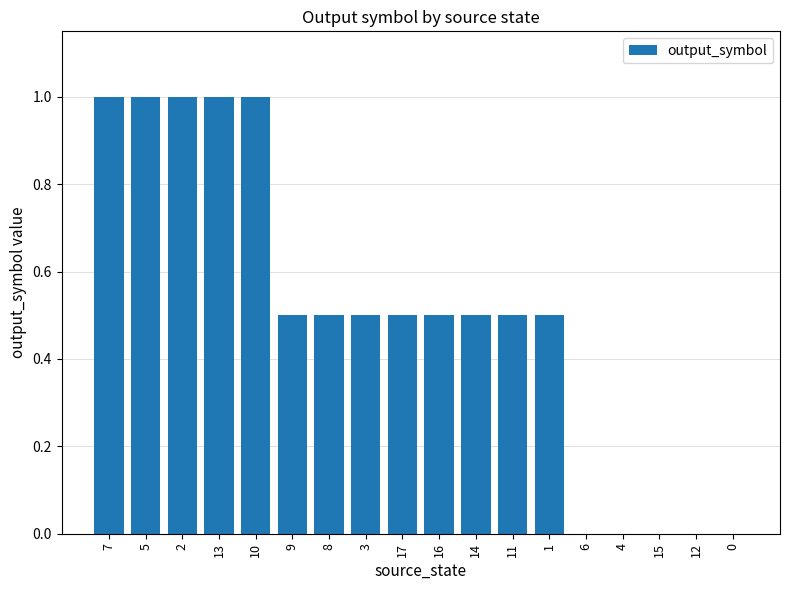

The value at 12 is 0.0. True or false?

True